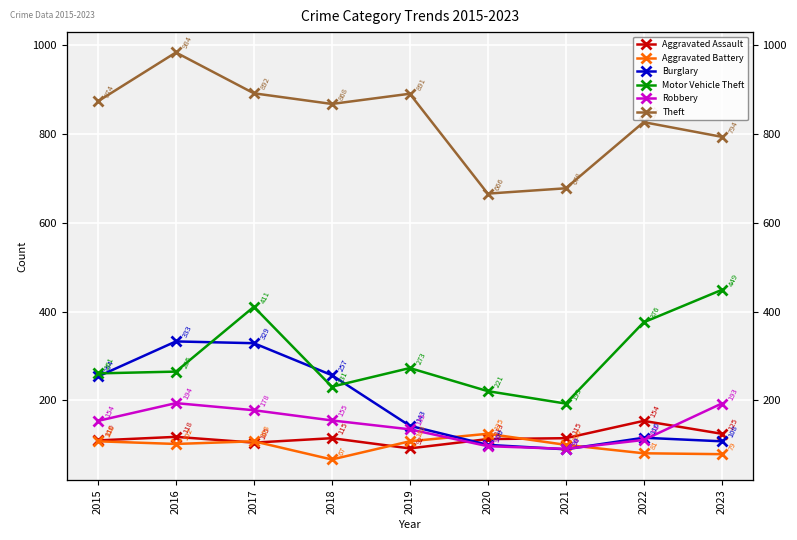

Reading left to right, list all the values displayed in this chart.

Aggravated Assault: 2015=110	2016=118	2017=105	2018=115	2019=92	2020=113	2021=115	2022=154	2023=125
Aggravated Battery: 2015=108	2016=102	2017=108	2018=67	2019=108	2020=125	2021=100	2022=81	2023=79
Burglary: 2015=254	2016=333	2017=329	2018=257	2019=143	2020=100	2021=90	2022=116	2023=108
Motor Vehicle Theft: 2015=261	2016=265	2017=411	2018=231	2019=273	2020=221	2021=193	2022=376	2023=449
Robbery: 2015=154	2016=194	2017=178	2018=155	2019=135	2020=97	2021=91	2022=111	2023=193
Theft: 2015=874	2016=984	2017=892	2018=868	2019=891	2020=666	2021=678	2022=827	2023=794